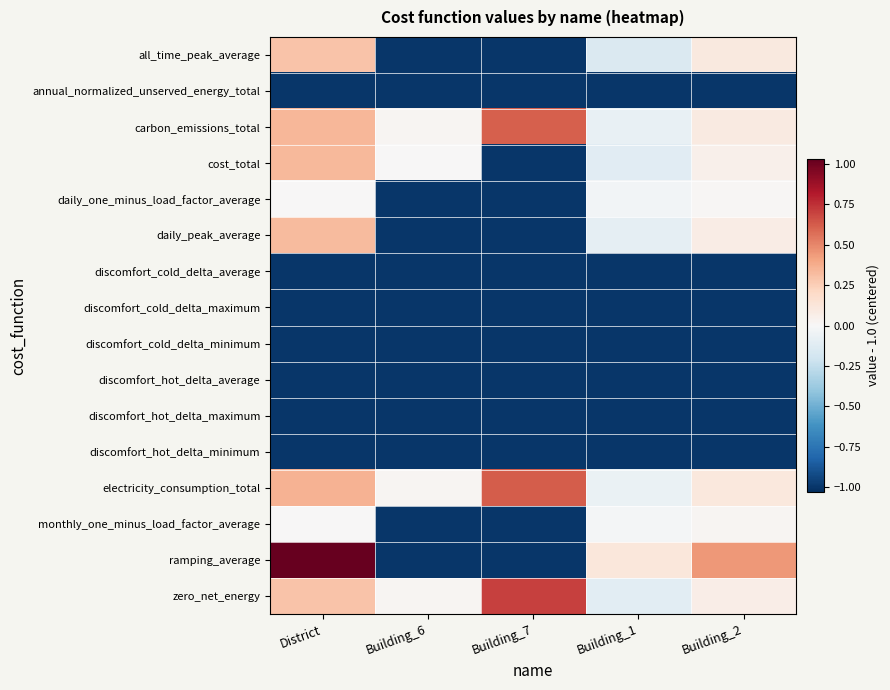

Reading left to right, what are all the values shown in this chart?

all_time_peak_average: District=0.3	Building_6=-1.0	Building_7=-1.0	Building_1=-0.2	Building_2=0.1
annual_normalized_unserved_energy_total: District=-1.0	Building_6=-1.0	Building_7=-1.0	Building_1=-1.0	Building_2=-1.0
carbon_emissions_total: District=0.3	Building_6=0.0	Building_7=0.6	Building_1=-0.1	Building_2=0.1
cost_total: District=0.3	Building_6=0.0	Building_7=-1.0	Building_1=-0.1	Building_2=0.1
daily_one_minus_load_factor_average: District=0.0	Building_6=-1.0	Building_7=-1.0	Building_1=-0.0	Building_2=0.0
daily_peak_average: District=0.3	Building_6=-1.0	Building_7=-1.0	Building_1=-0.1	Building_2=0.1
discomfort_cold_delta_average: District=-1.0	Building_6=-1.0	Building_7=-1.0	Building_1=-1.0	Building_2=-1.0
discomfort_cold_delta_maximum: District=-1.0	Building_6=-1.0	Building_7=-1.0	Building_1=-1.0	Building_2=-1.0
discomfort_cold_delta_minimum: District=-1.0	Building_6=-1.0	Building_7=-1.0	Building_1=-1.0	Building_2=-1.0
discomfort_hot_delta_average: District=-1.0	Building_6=-1.0	Building_7=-1.0	Building_1=-1.0	Building_2=-1.0
discomfort_hot_delta_maximum: District=-1.0	Building_6=-1.0	Building_7=-1.0	Building_1=-1.0	Building_2=-1.0
discomfort_hot_delta_minimum: District=-1.0	Building_6=-1.0	Building_7=-1.0	Building_1=-1.0	Building_2=-1.0
electricity_consumption_total: District=0.4	Building_6=0.0	Building_7=0.6	Building_1=-0.1	Building_2=0.1
monthly_one_minus_load_factor_average: District=0.0	Building_6=-1.0	Building_7=-1.0	Building_1=-0.0	Building_2=0.0
ramping_average: District=1.0	Building_6=-1.0	Building_7=-1.0	Building_1=0.1	Building_2=0.4
zero_net_energy: District=0.3	Building_6=0.0	Building_7=0.7	Building_1=-0.1	Building_2=0.1